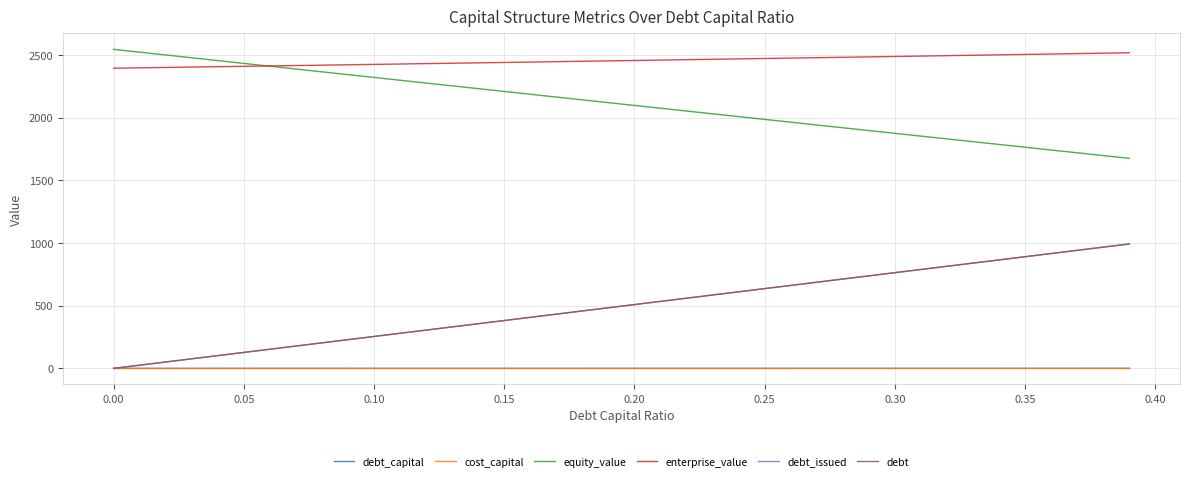

Count the number of data series in this chart.

6